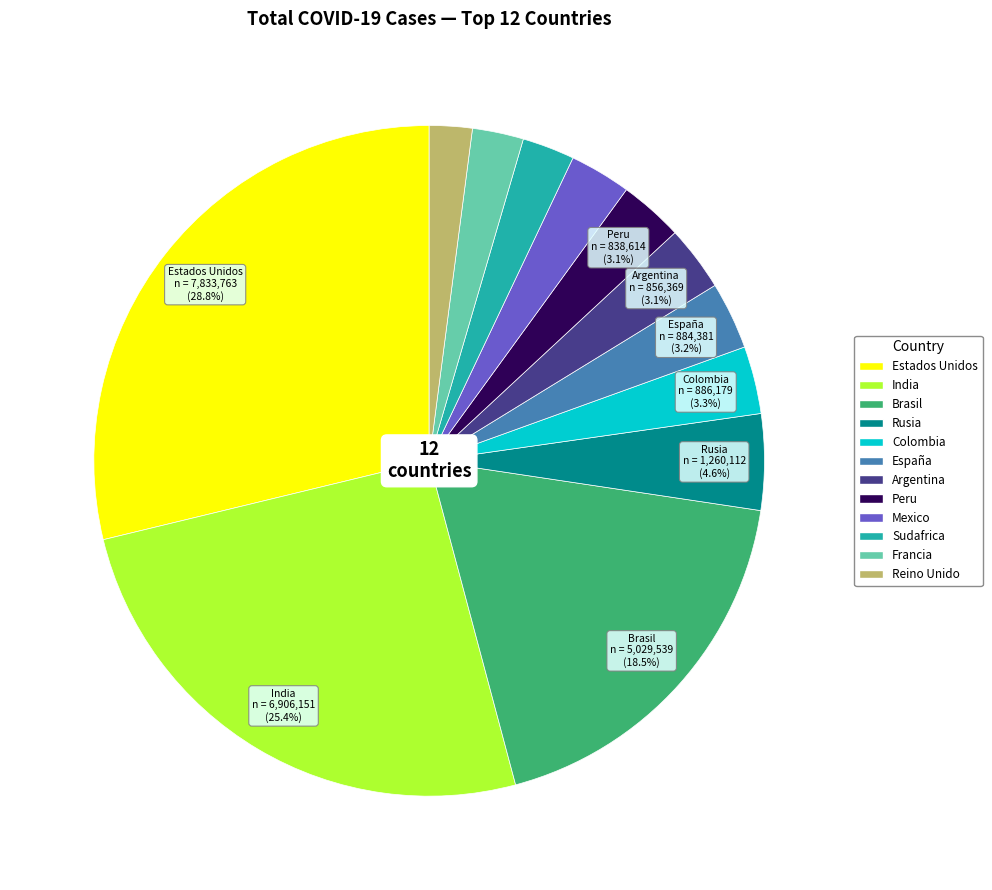

To the nearest percent, what is the average slice percentage?

8%